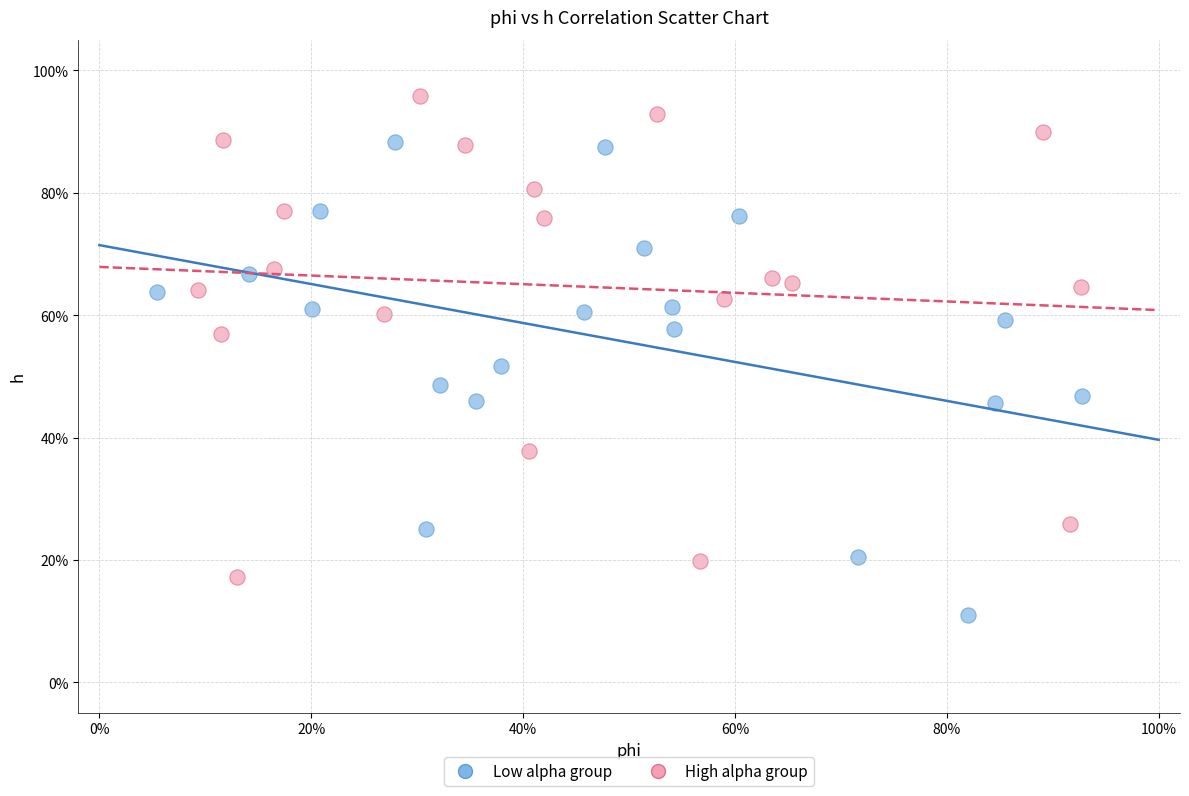

Which series reaches the minimum Y coordinate?

Low alpha group